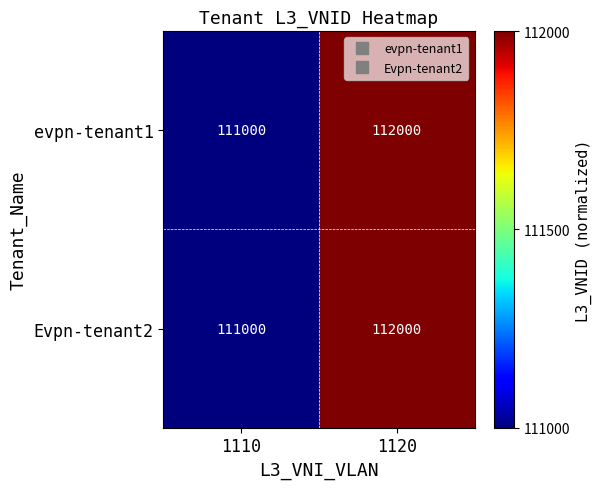

At which category does the chart reach its peak across all series?

1120